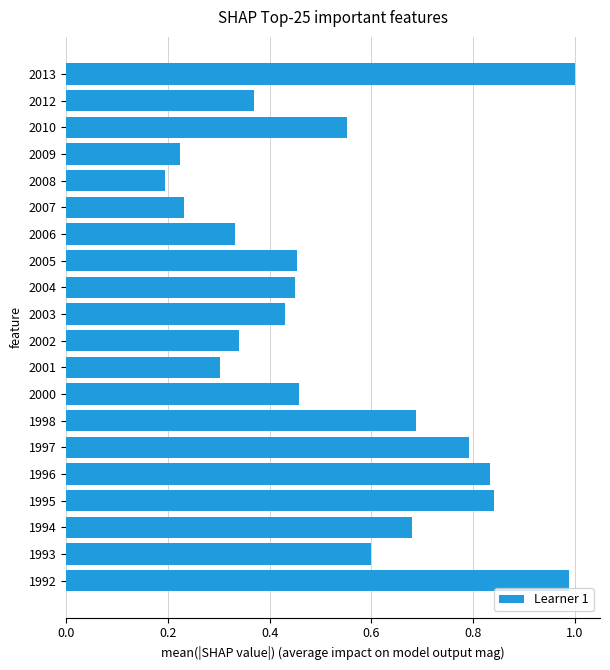

What is the sum of all values?

10.8